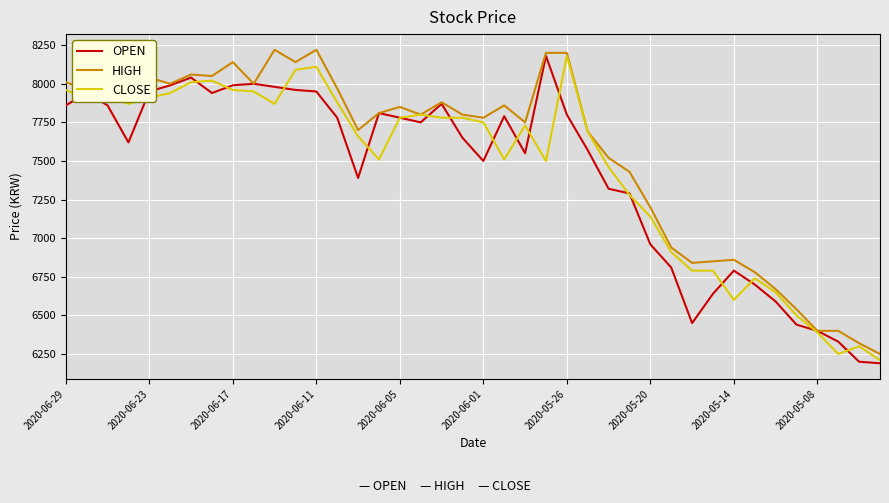

Which series has the largest total across all categories?

HIGH